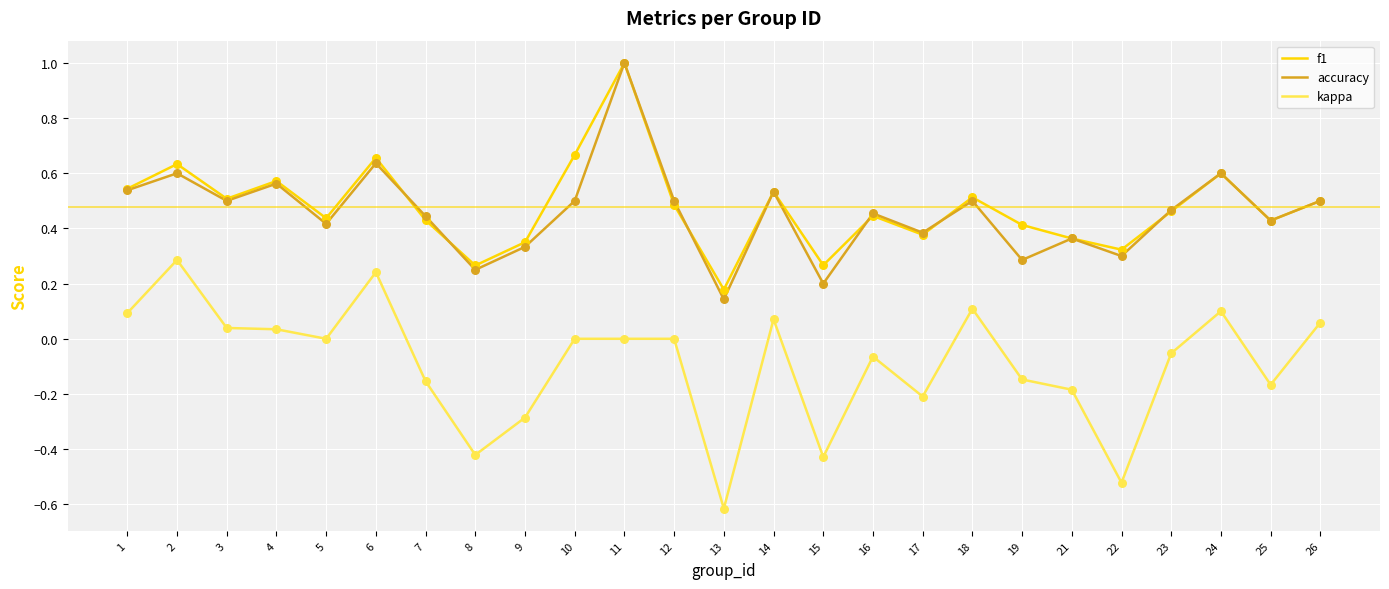

At which category is the sum across all series the highest?

11